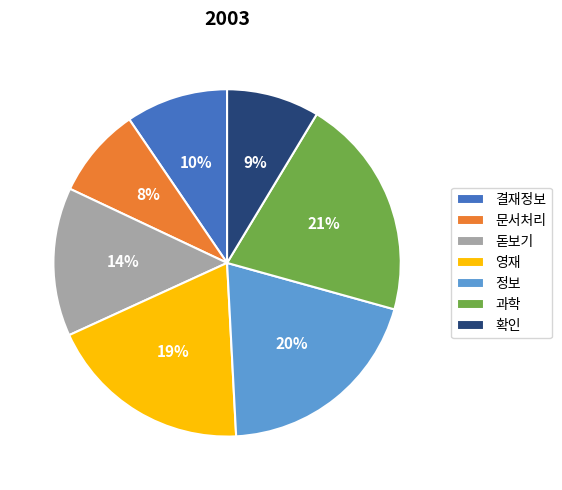

Approximately how many times larger is the value at 결재정보 compared to 확인?

1.1